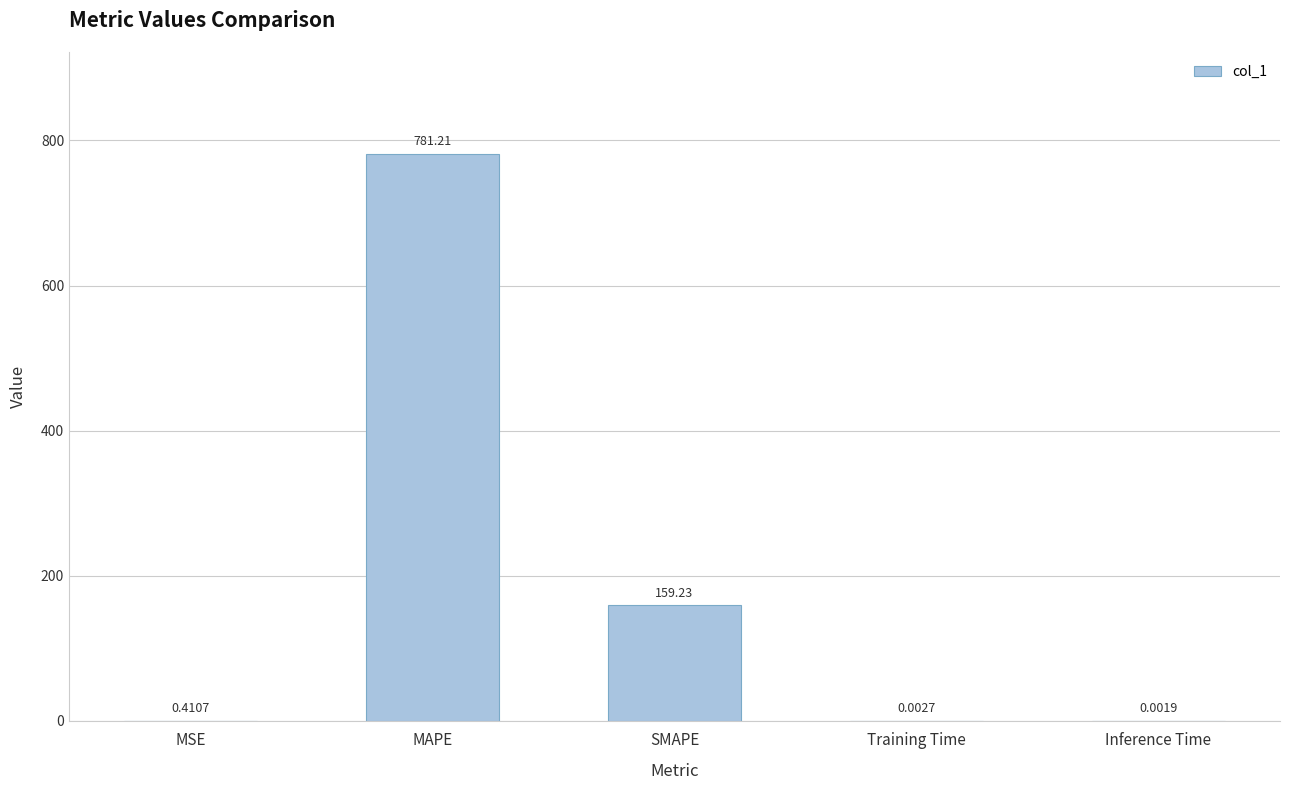

What is the maximum value shown in the chart?

781.2